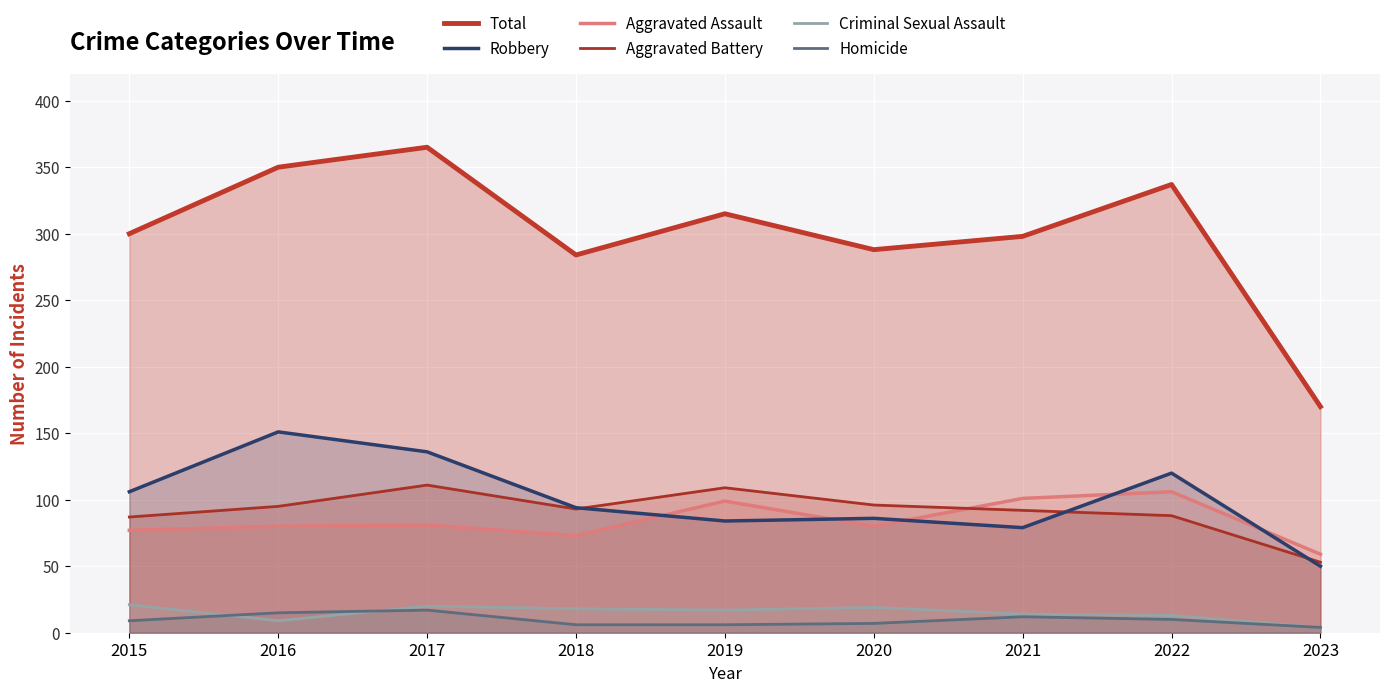

How many lines are shown in the chart?

6